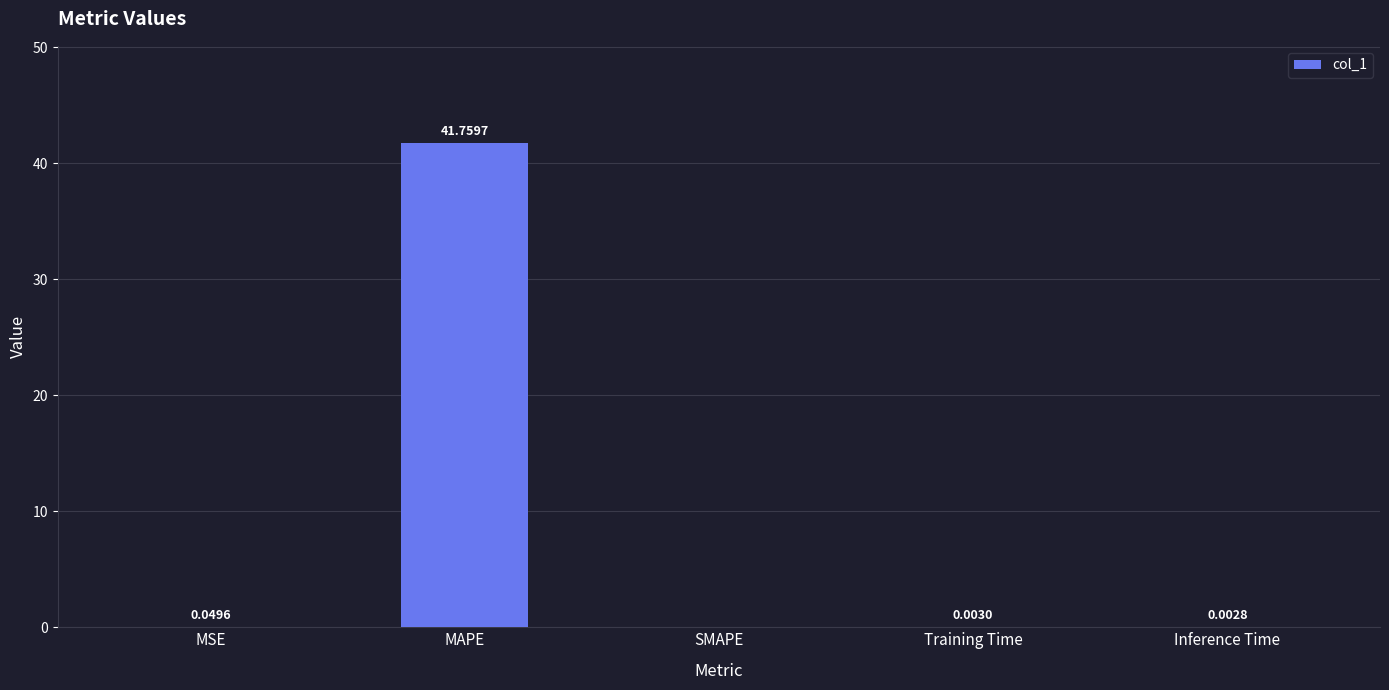

Which has a higher value, SMAPE or Inference Time?

Inference Time